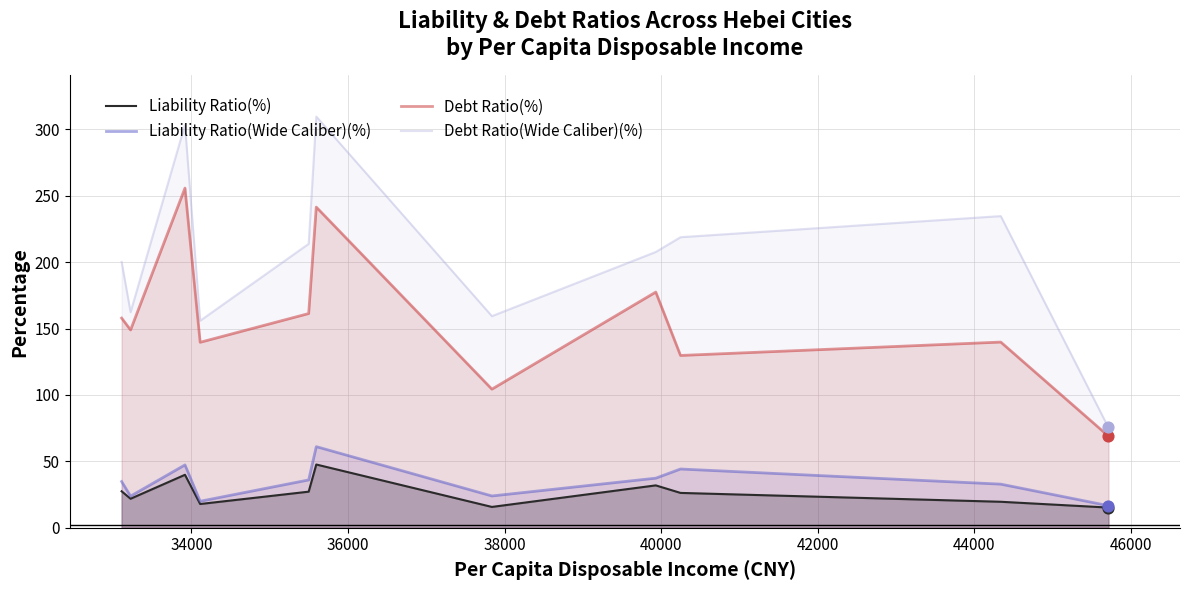

Which series has the widest spread of Y values?

Debt Ratio(Wide Caliber)(%)